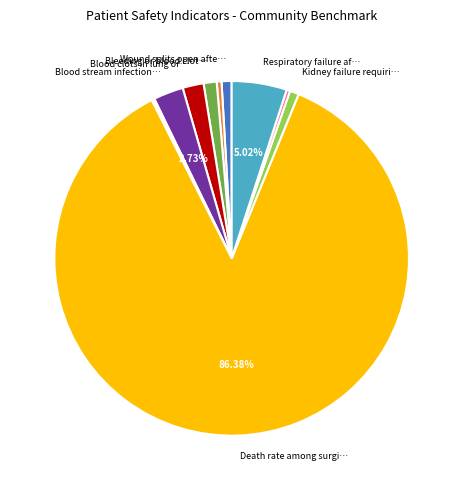

Is there a majority slice in this chart?

Yes